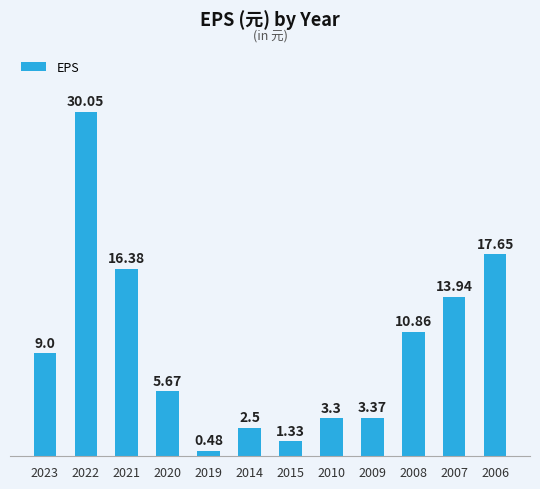

Which label corresponds to the largest value in the chart?

2022